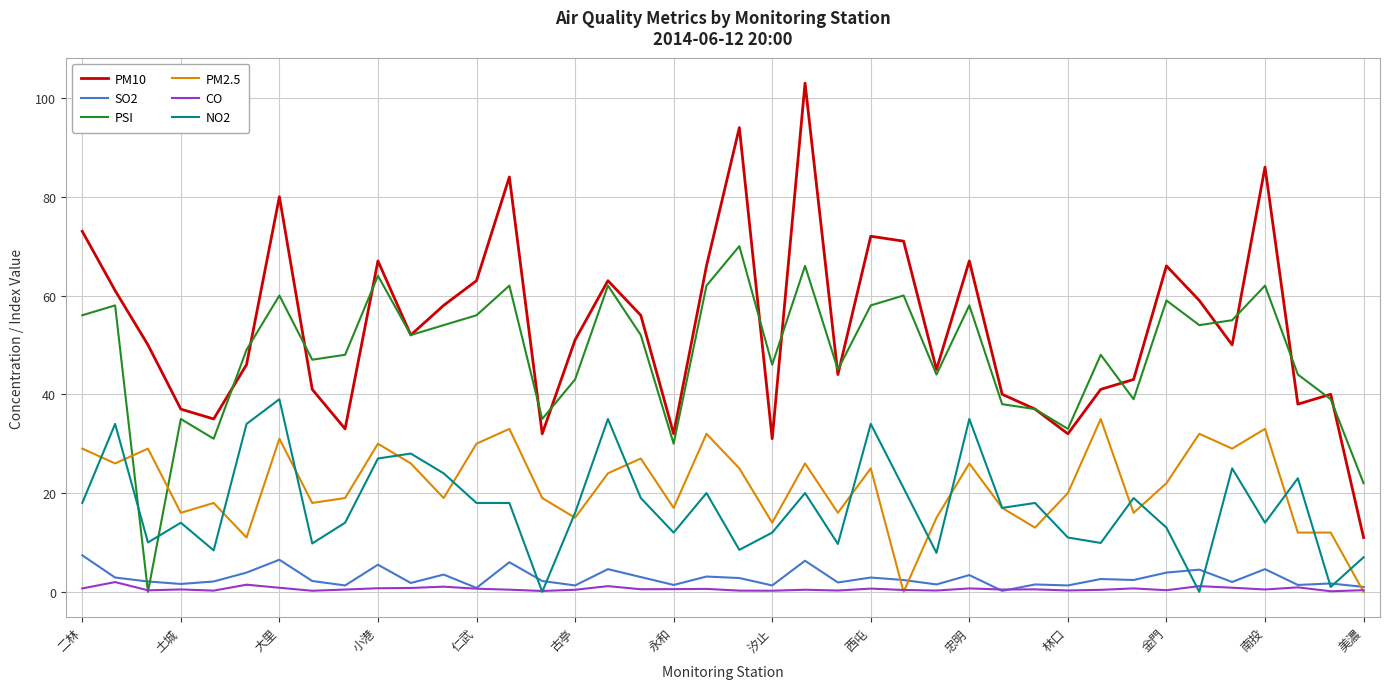

Which series has the widest spread of values?

PM10